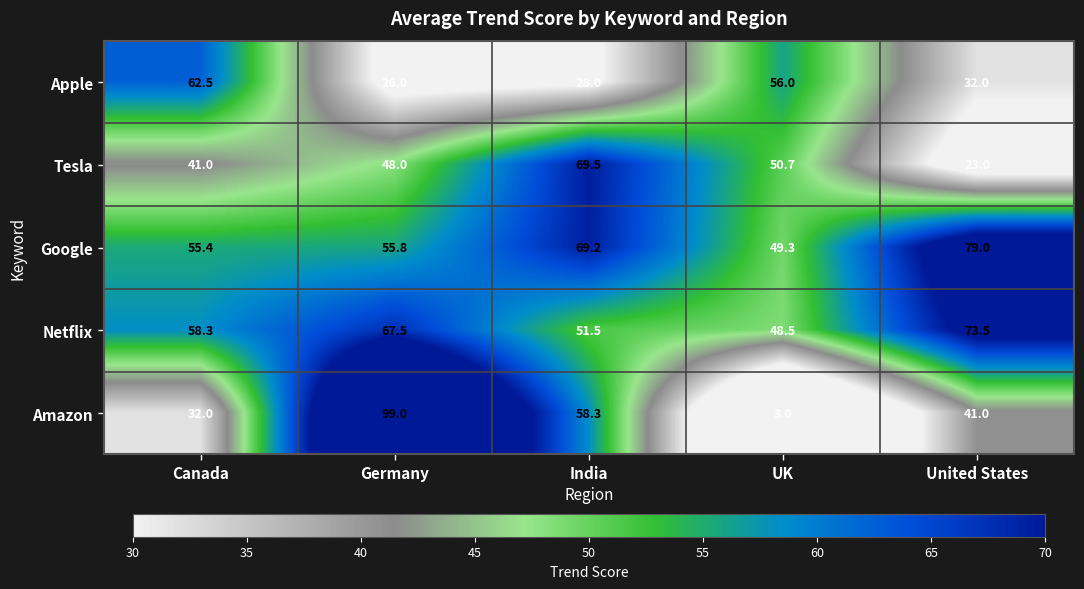

Which label corresponds to the smallest value in the chart?

UK